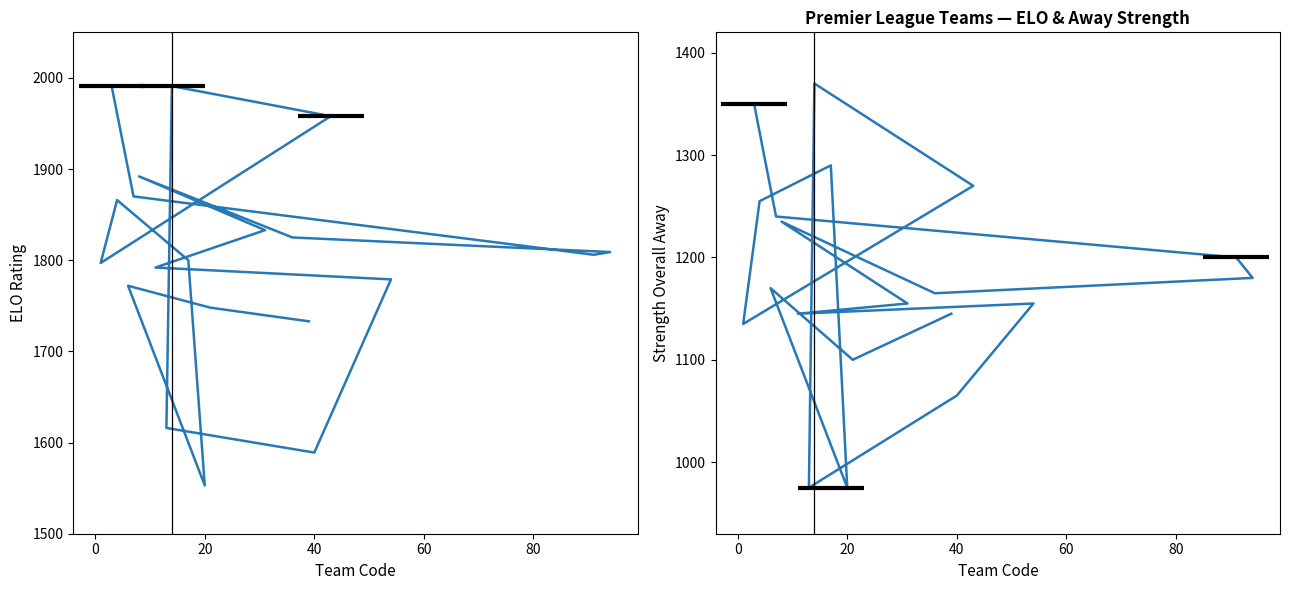

Does the chart have visible grid lines?

No